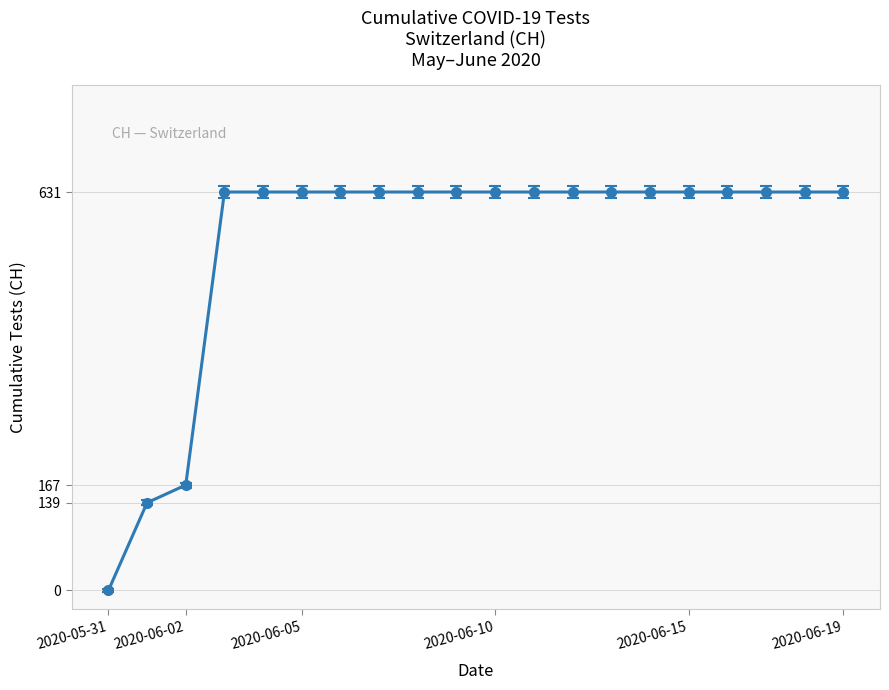

Count the number of categories in the chart.

20